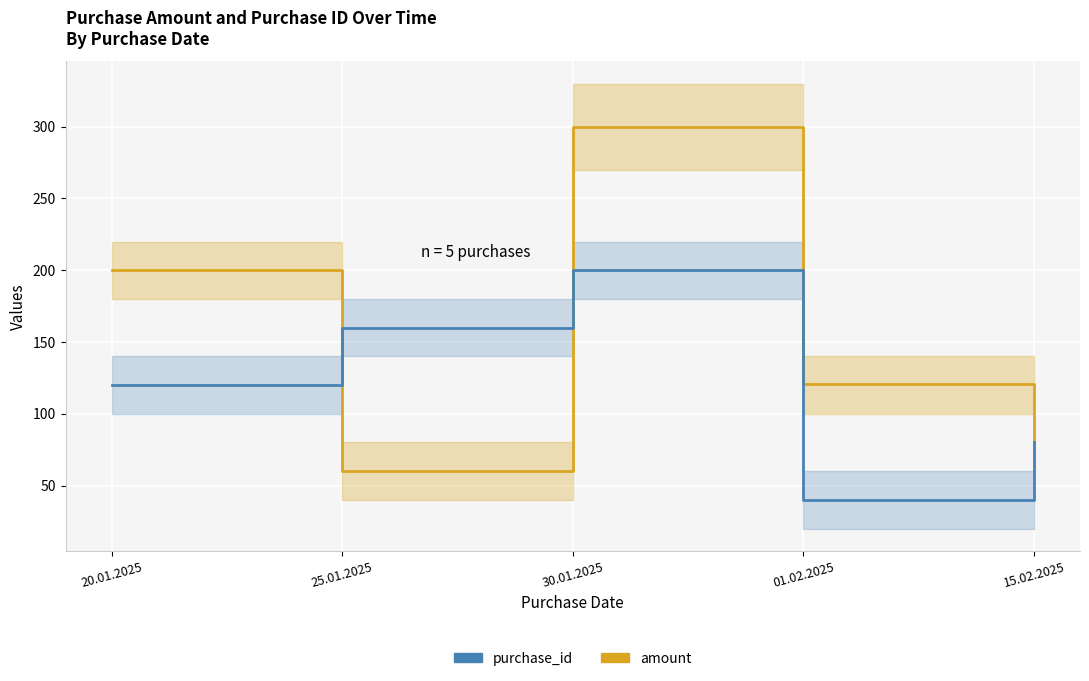

Is this an area chart (filled region under the line)?

No